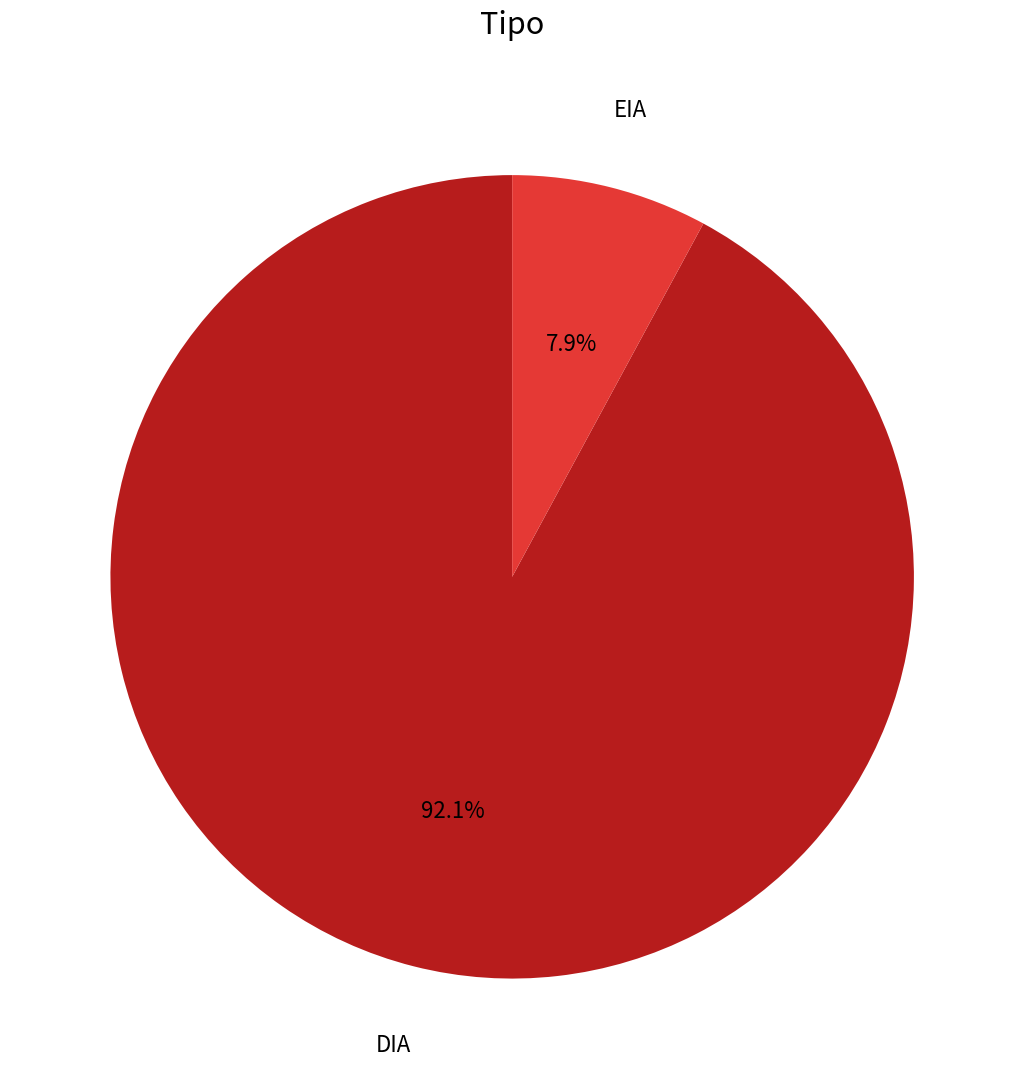

Between EIA and DIA, which is larger?

DIA